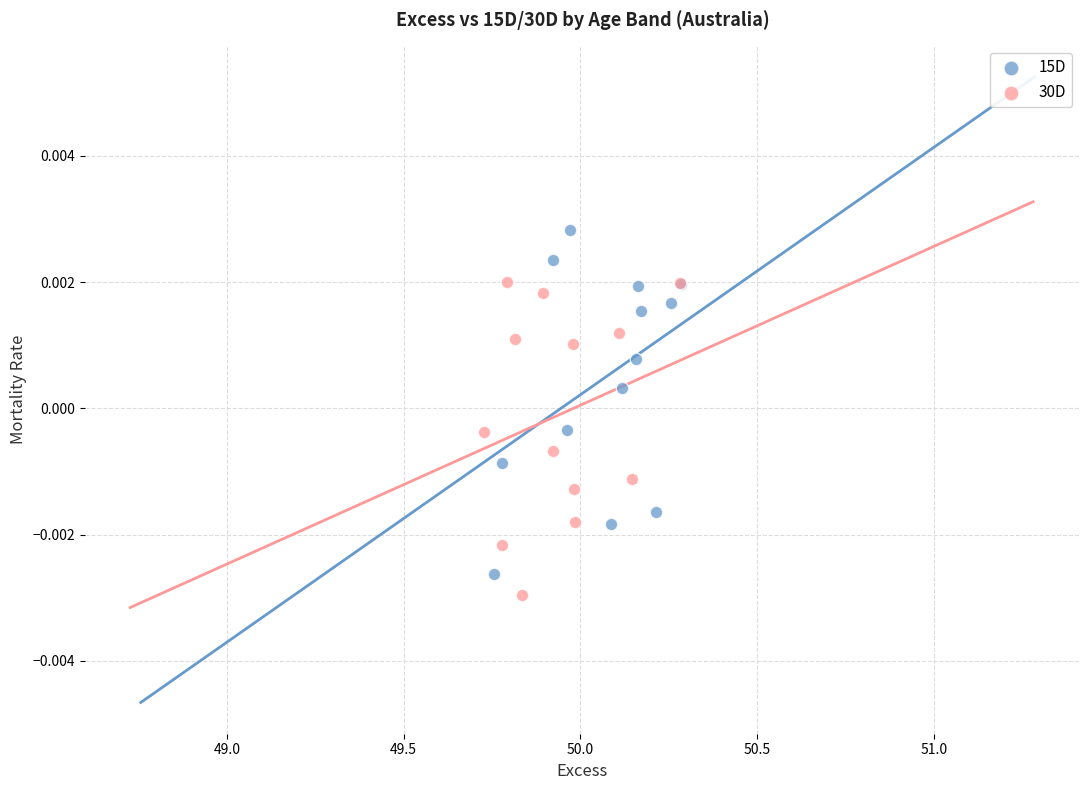

Which series contains the highest Y value?

15D